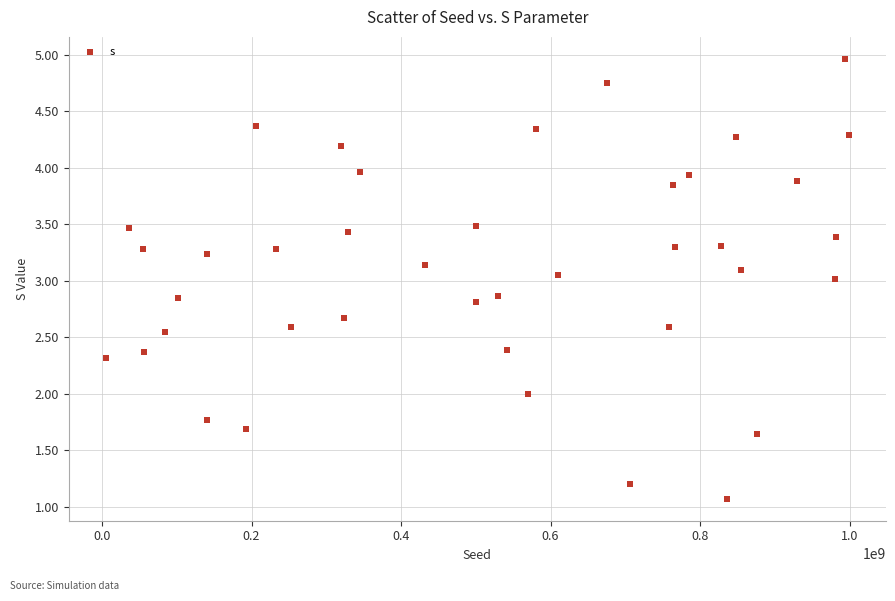

What is the range of X values (max minus min)?

994009352.0